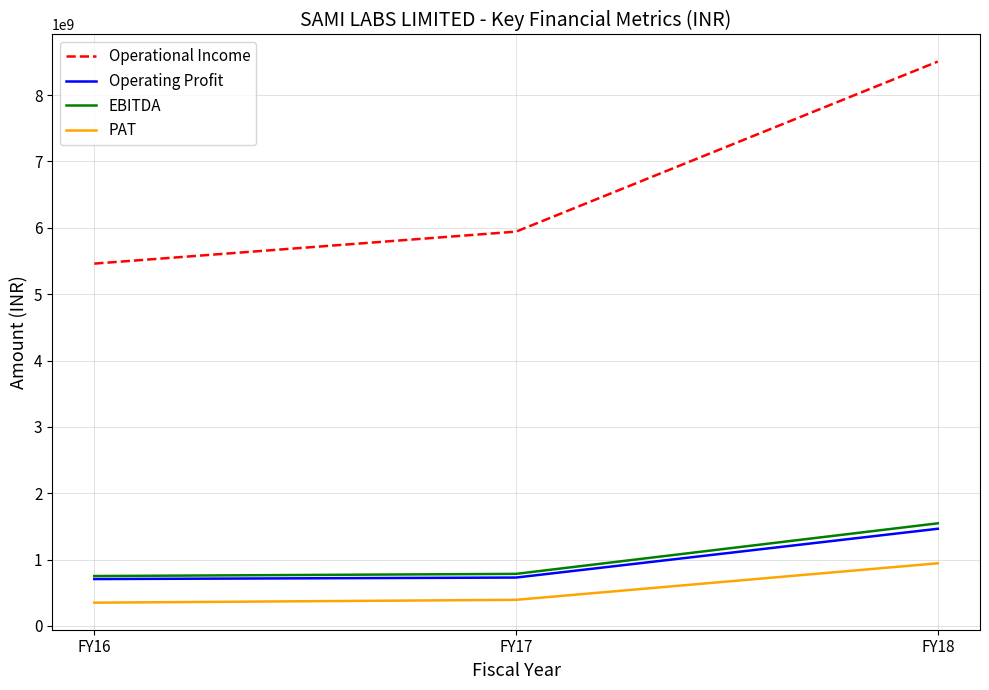

Which series has the largest range (max minus min)?

Operational Income